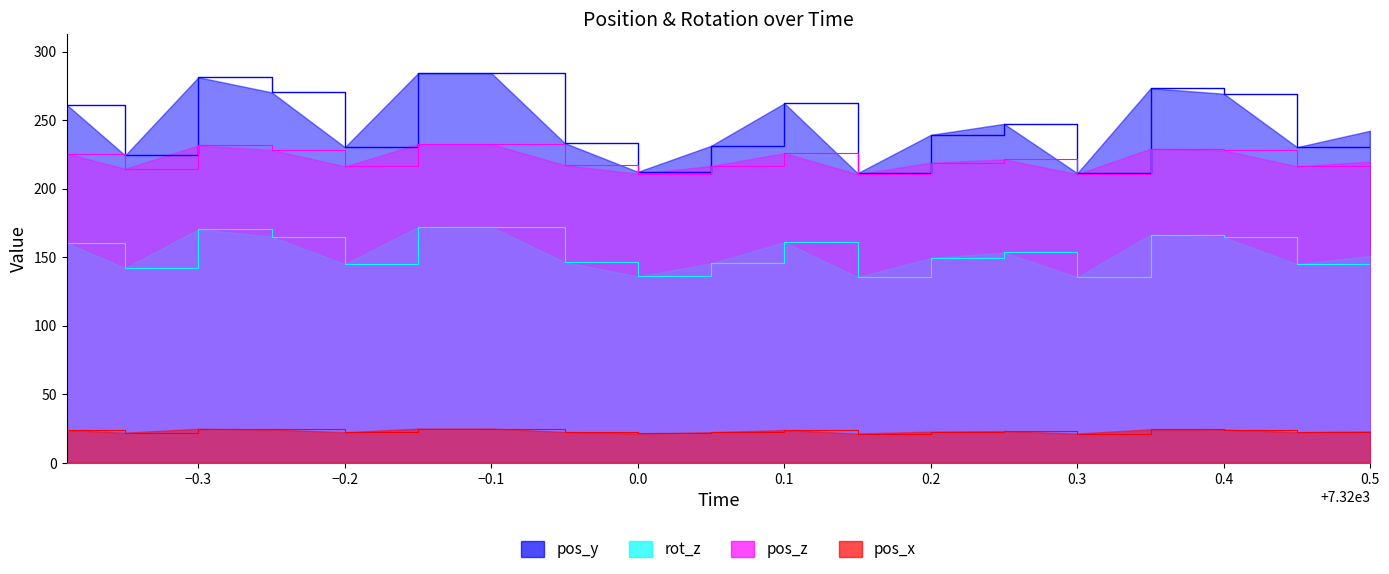

What is the average value of the pos_z series?

221.4